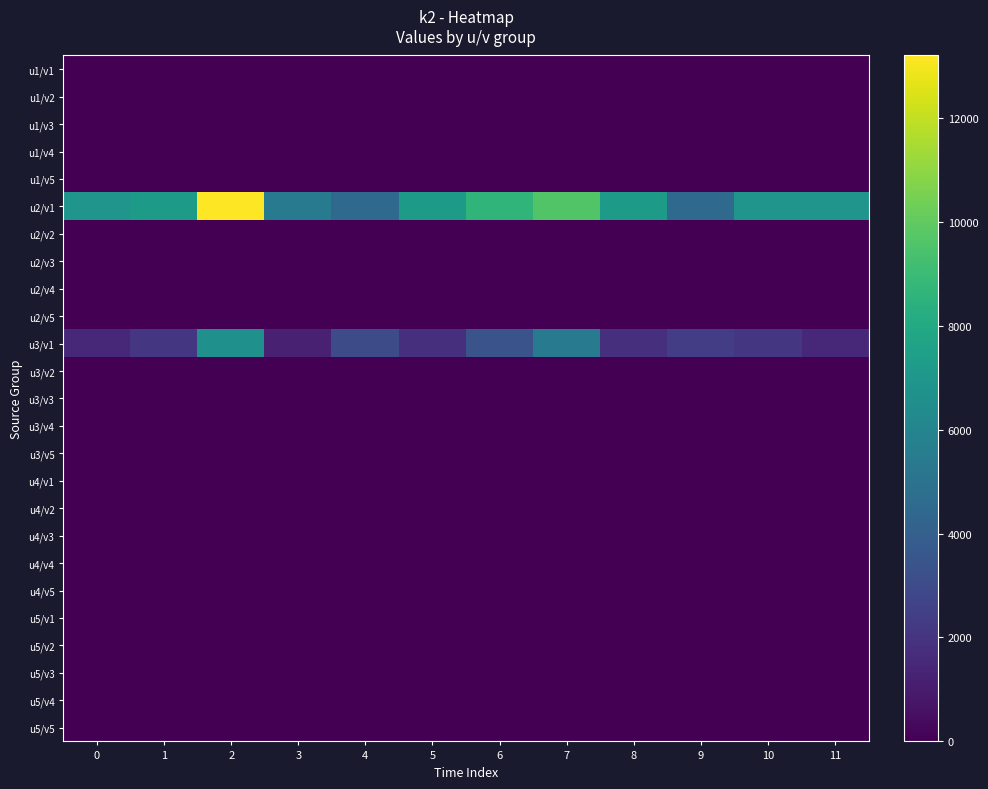

List the series in order of their peak value, lowest first.

u1/v1, u1/v2, u1/v3, u1/v4, u1/v5, u2/v2, u2/v3, u2/v4, u2/v5, u3/v2, u3/v3, u3/v4, u3/v5, u4/v1, u4/v2, u4/v3, u4/v4, u4/v5, u5/v1, u5/v2, u5/v3, u5/v4, u5/v5, u3/v1, u2/v1